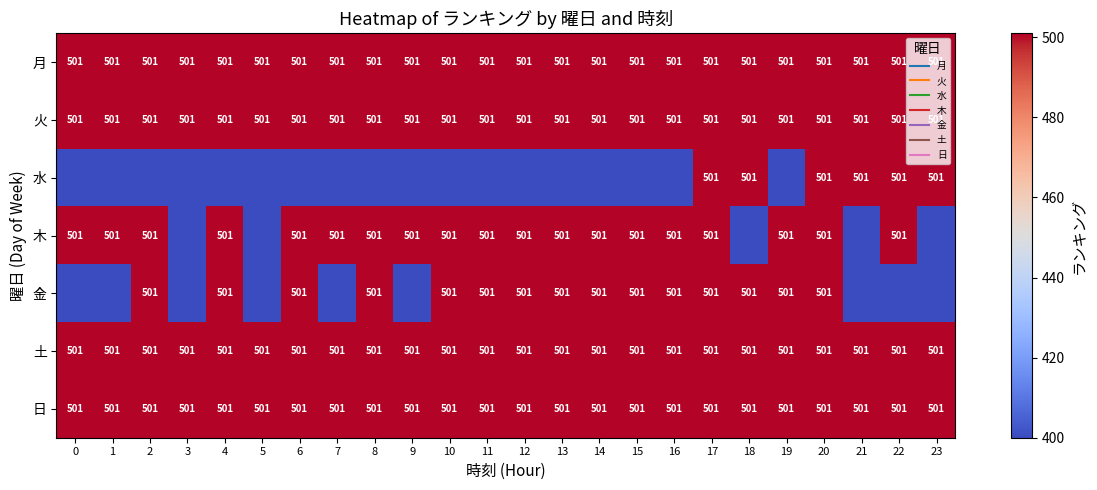

The value of 土 at 20 is 501. True or false?

True